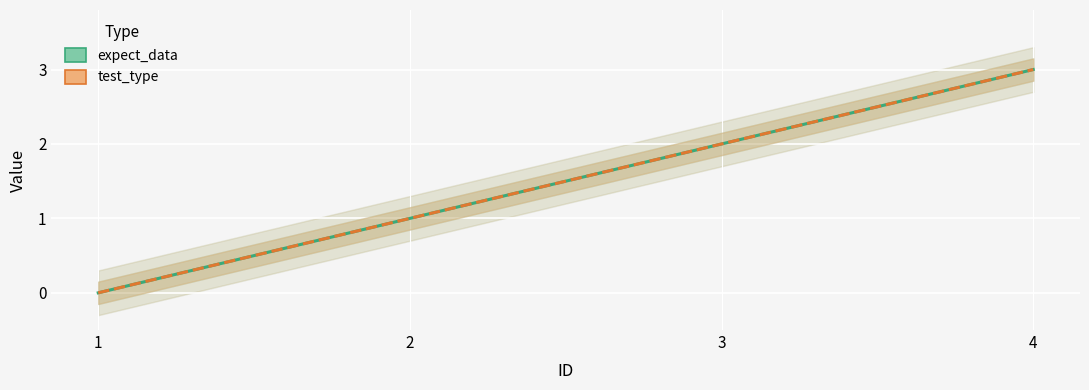

At how many categories does at least one series exceed 2?

1